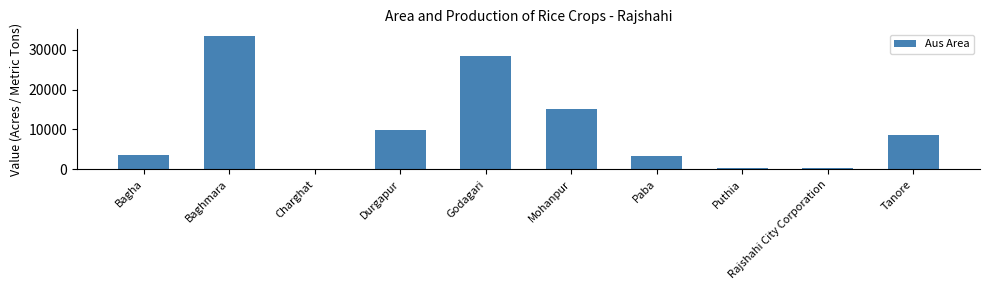

What is the label of the 1st bar from the left?

Bagha